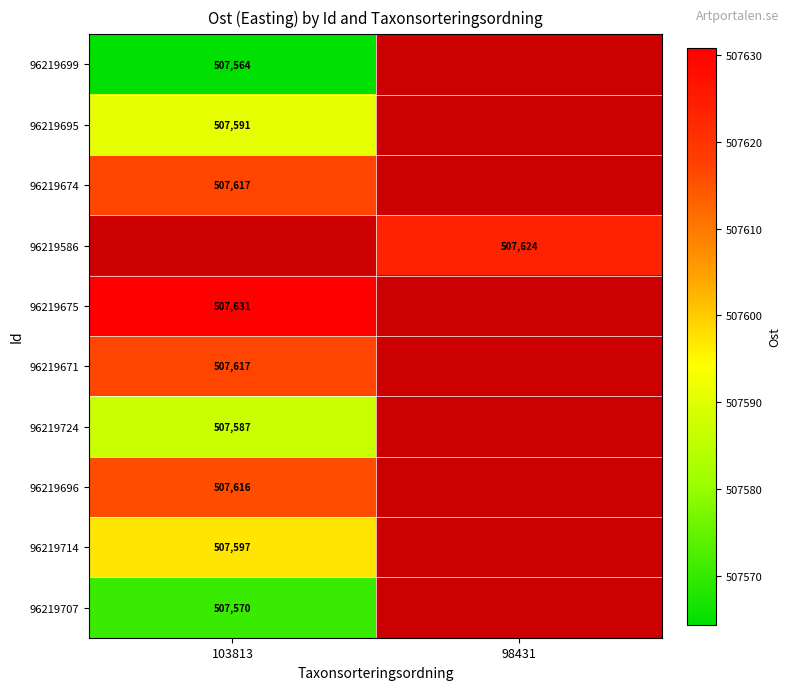

Between 98431 and 103813, which is larger?

103813